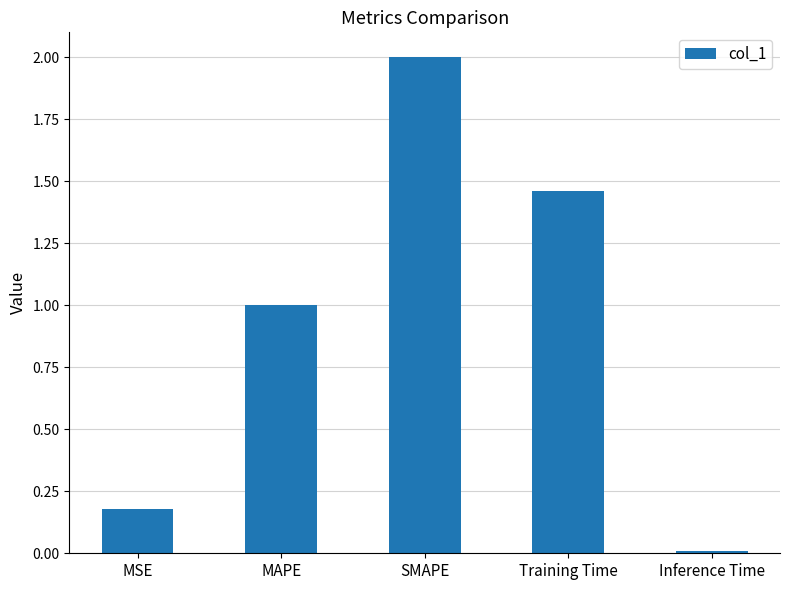

What is the change in value from SMAPE to Inference Time?

-2.0